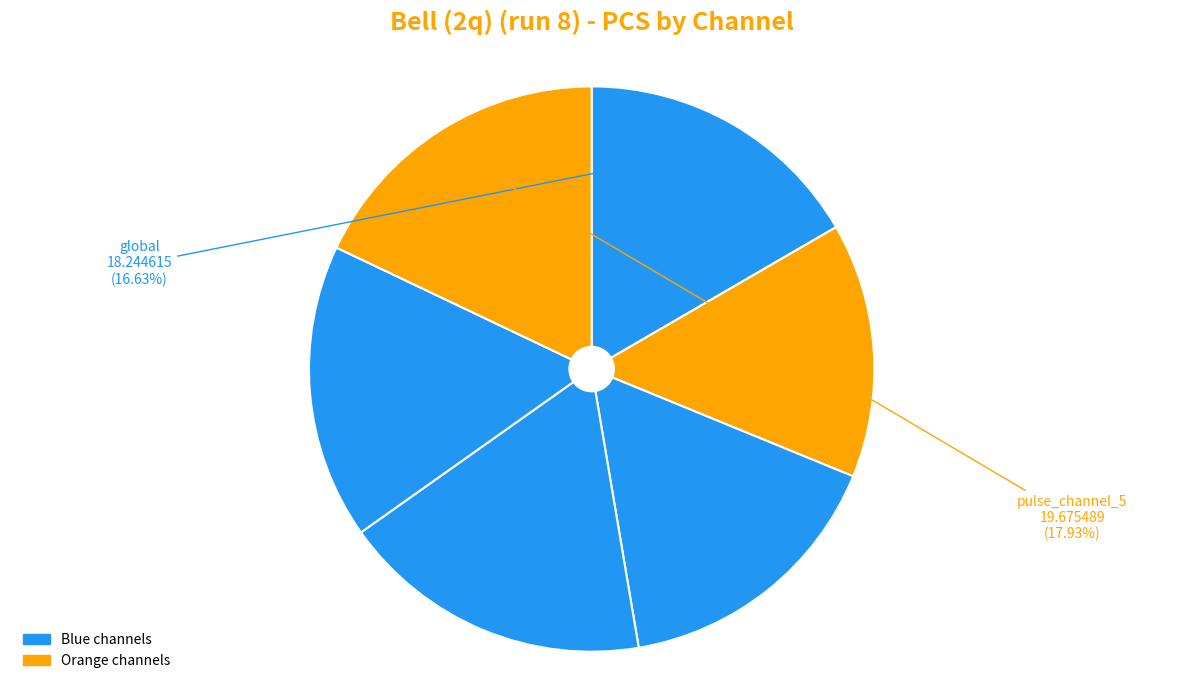

How many slices are in this pie chart?

6